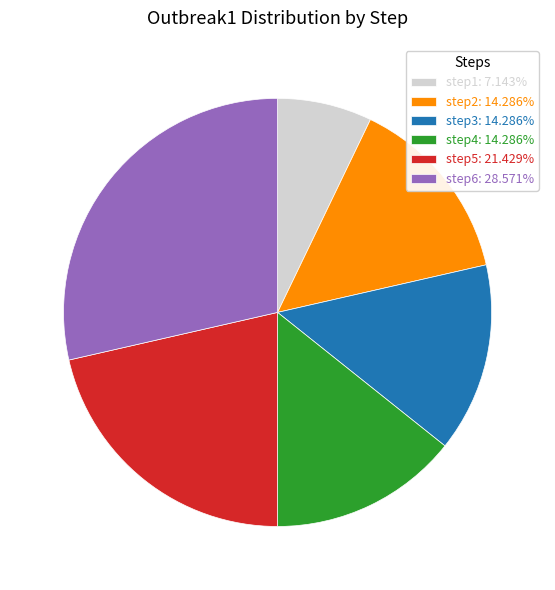

Is there a majority slice in this chart?

No